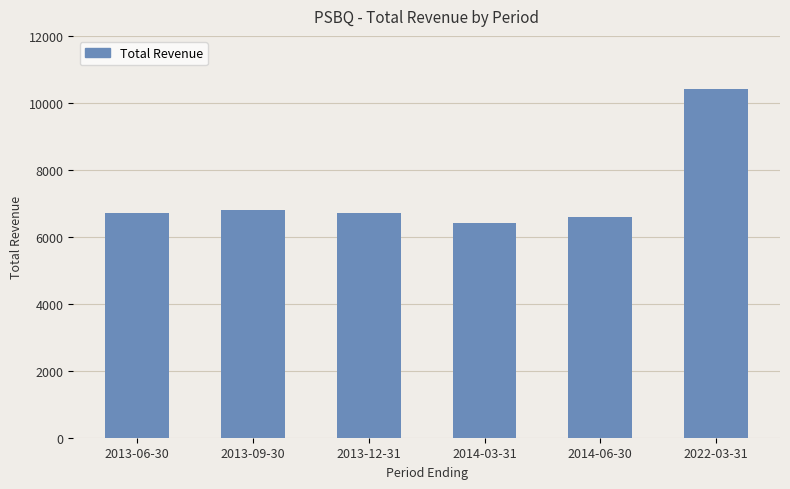

What is the difference between the values at 2013-12-31 and 2014-03-31?

300